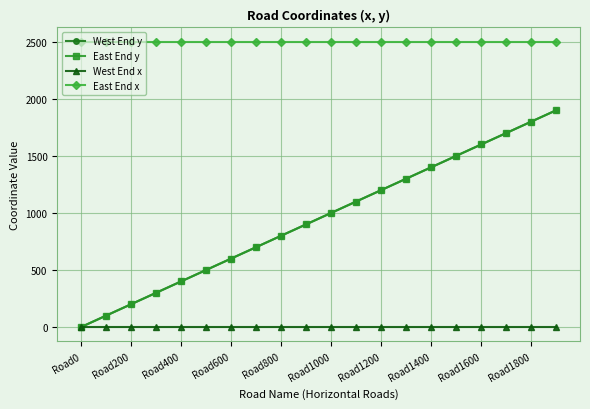

Which label corresponds to the smallest value in the chart?

Road0